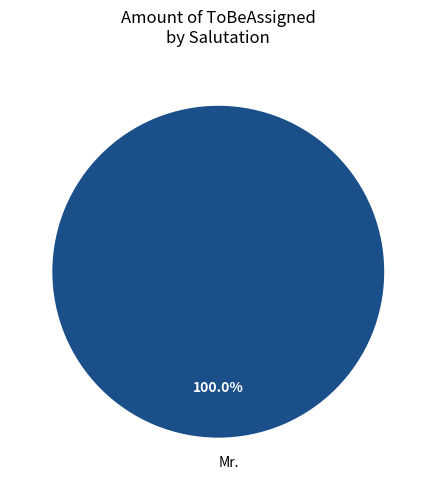

Rank the categories by value from lowest to highest.

Mr.